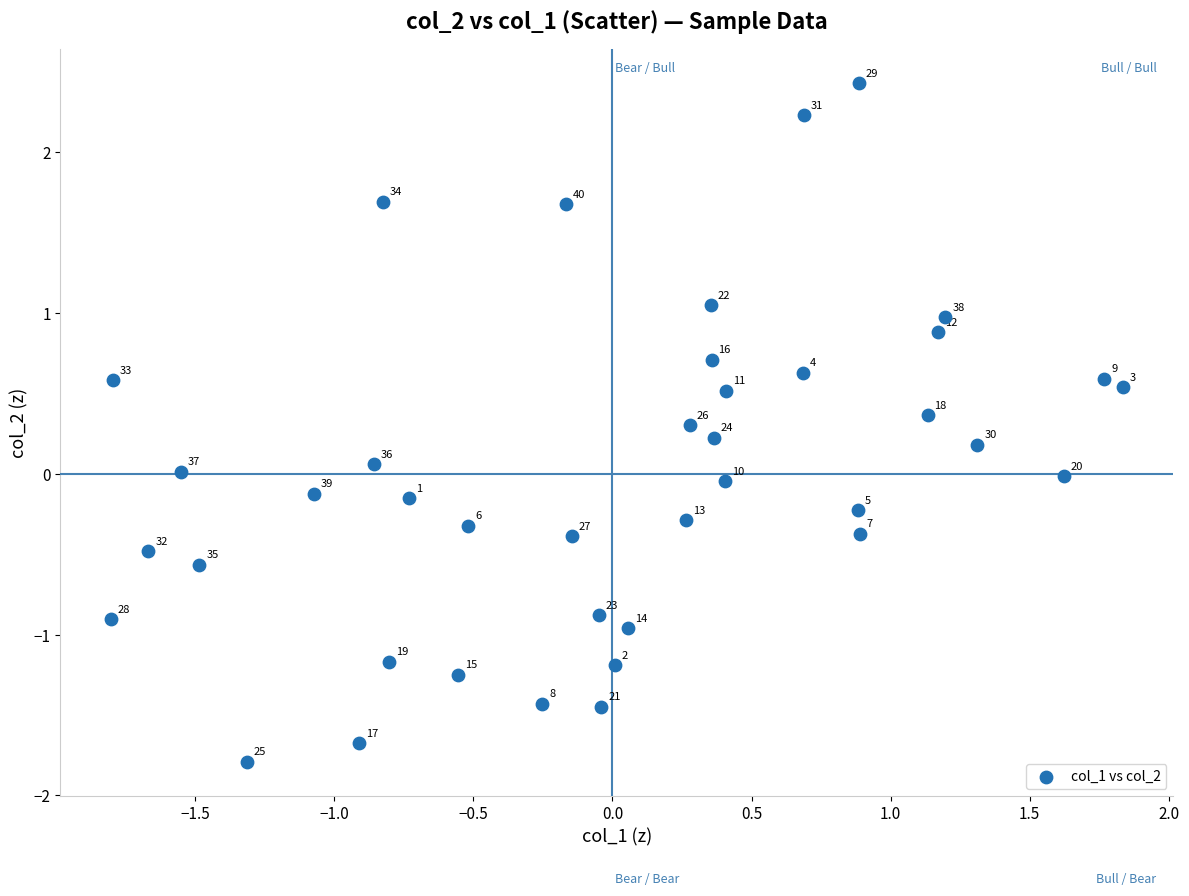

What is the range of X values (max minus min)?

3.6